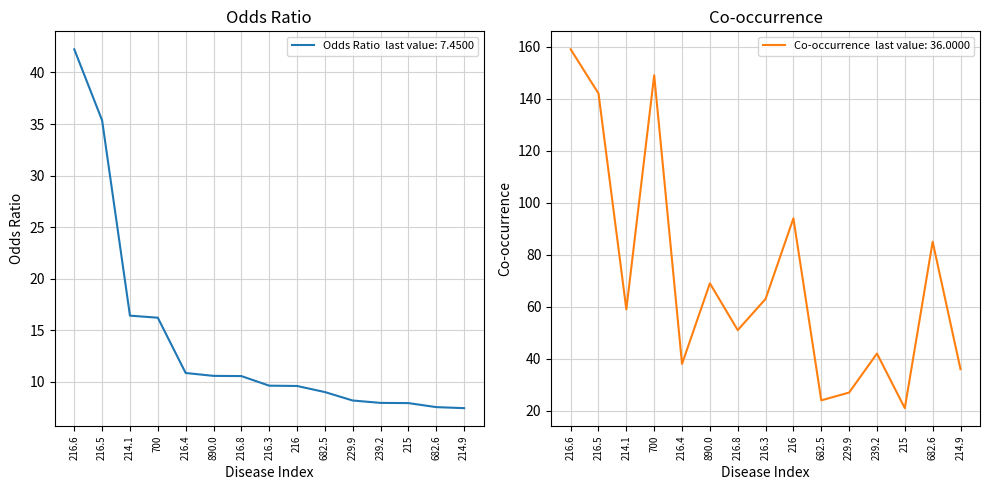

True or false: odds_ratio has more than 1 interior local peaks.

False